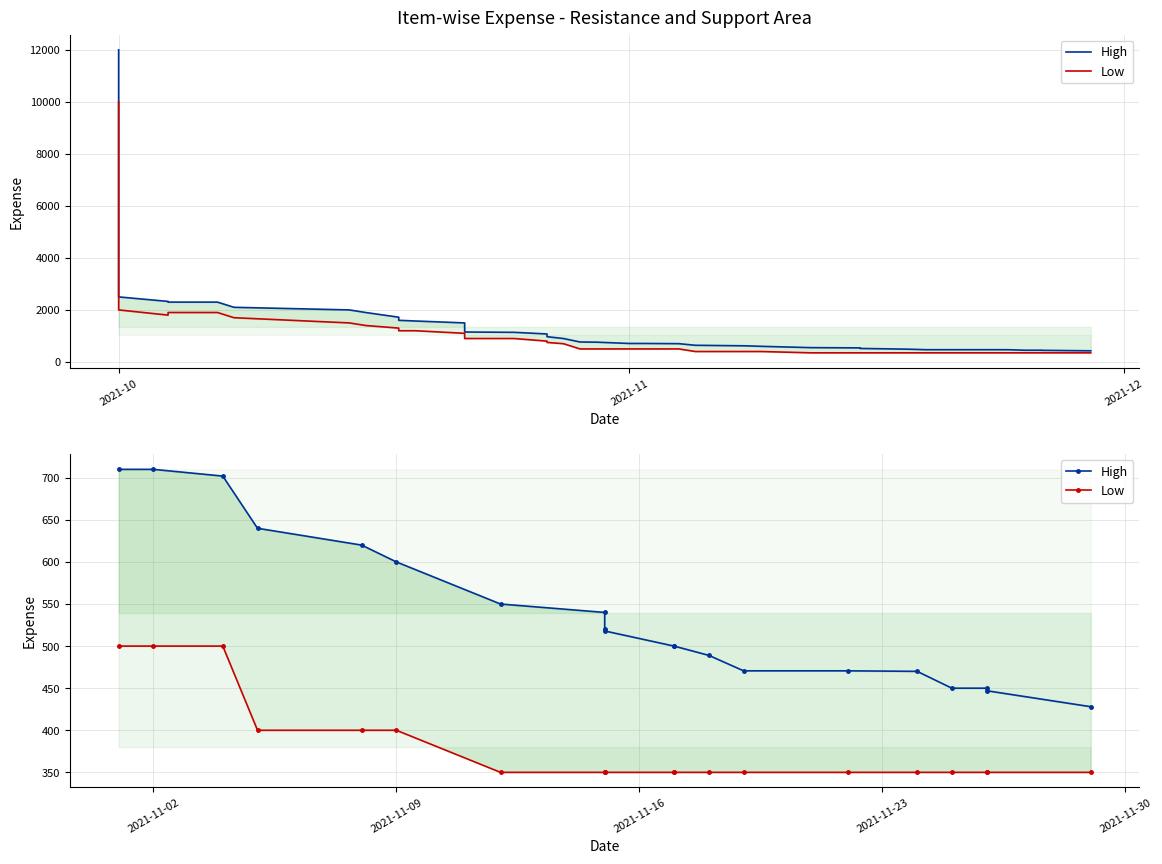

Is it true that High equals 828.8 at 12?

False